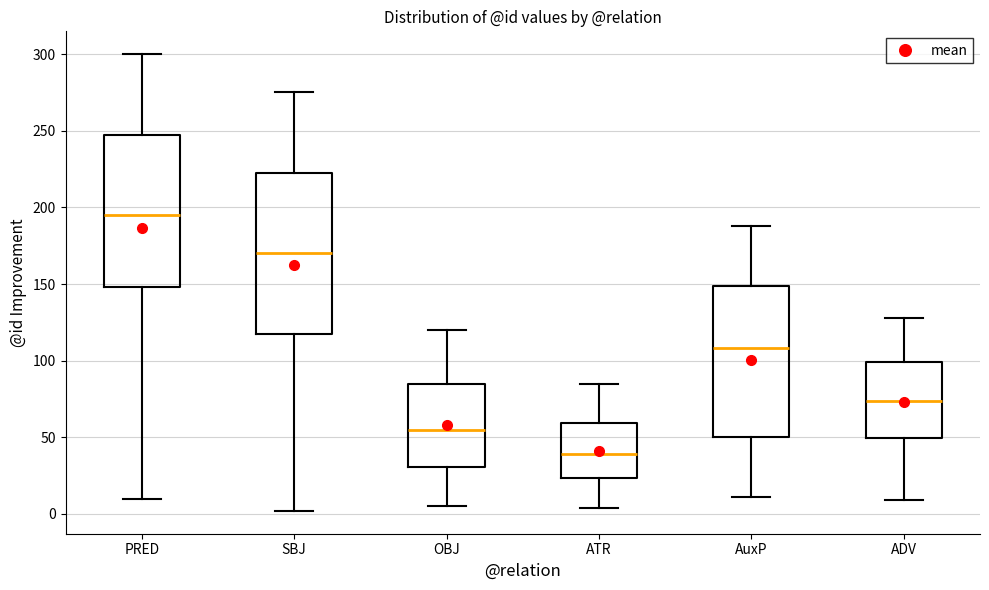

Where is the lower edge of the box for AuxP on the y-axis? The values are not printed on the chart, so give them approximately, as read against the axis.

50